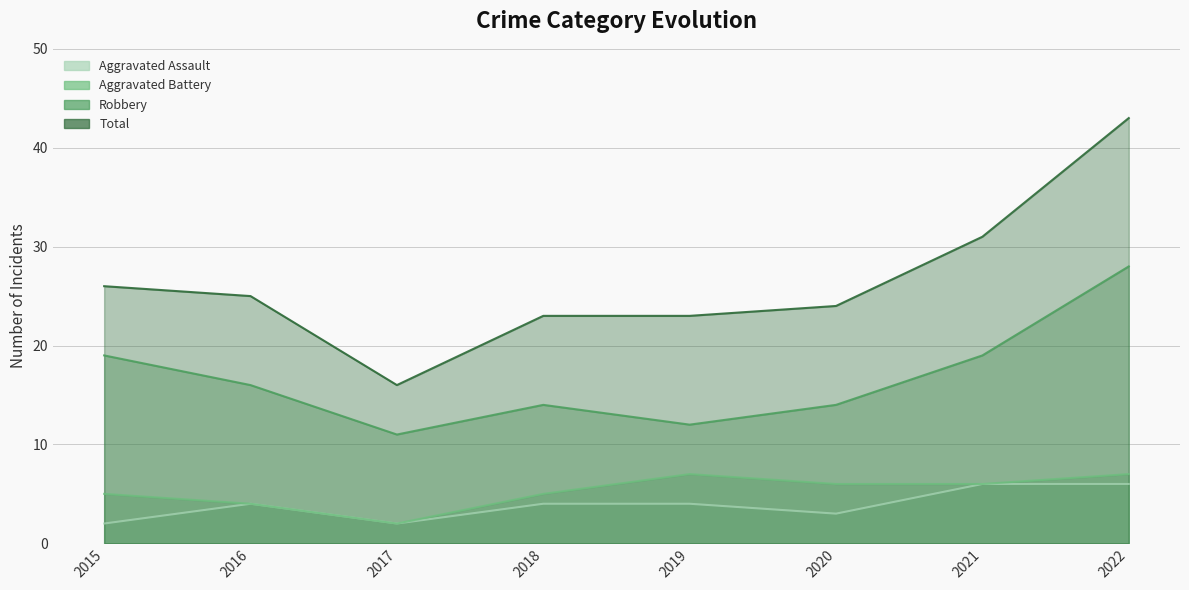

True or false: Aggravated Assault and Aggravated Battery intersect in this chart.

False